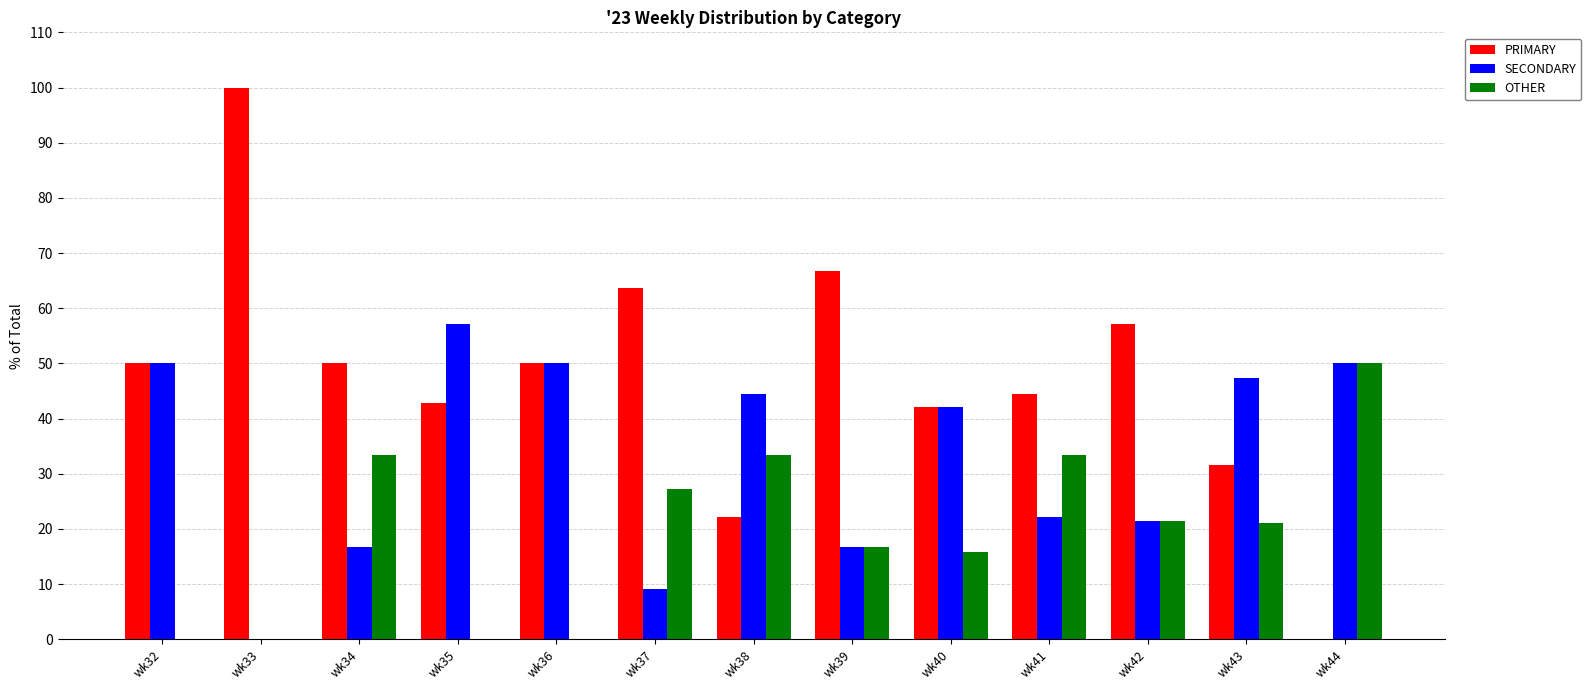

What is the total value across all series at wk44?

100.0